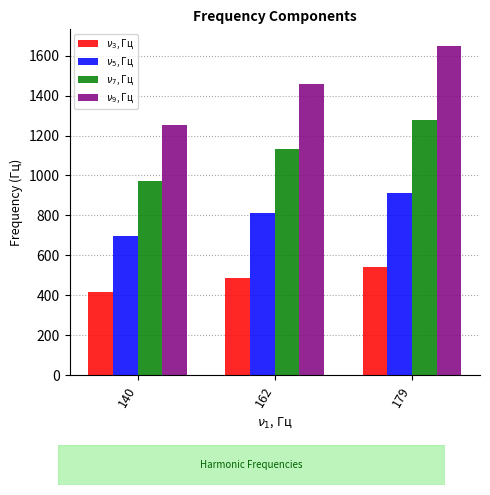

What is the average value of the $\nu_7$, Гц series?

1129